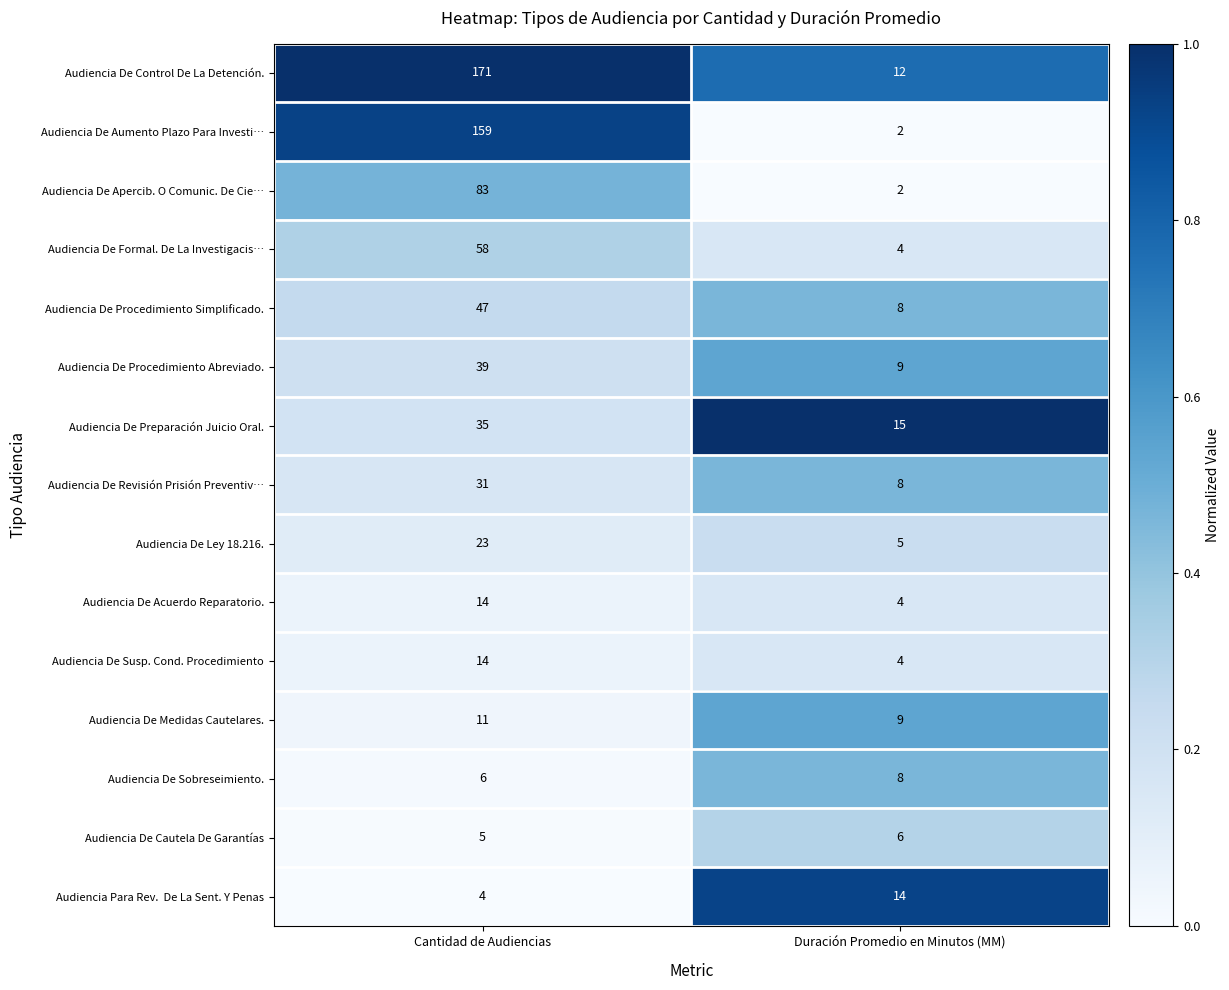

Between Cantidad de Audiencias and Duración Promedio en Minutos (MM), which series saw the biggest shift?

Audiencia De Control De La Detención.